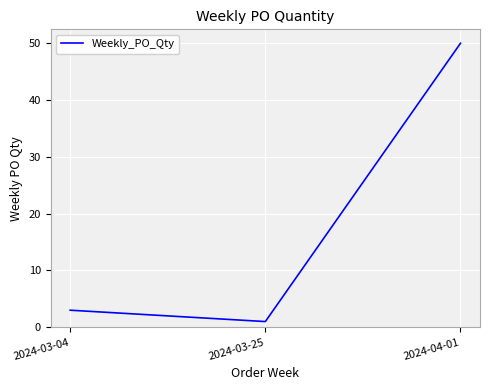

At which label is the value closest to 25?

2024-03-04